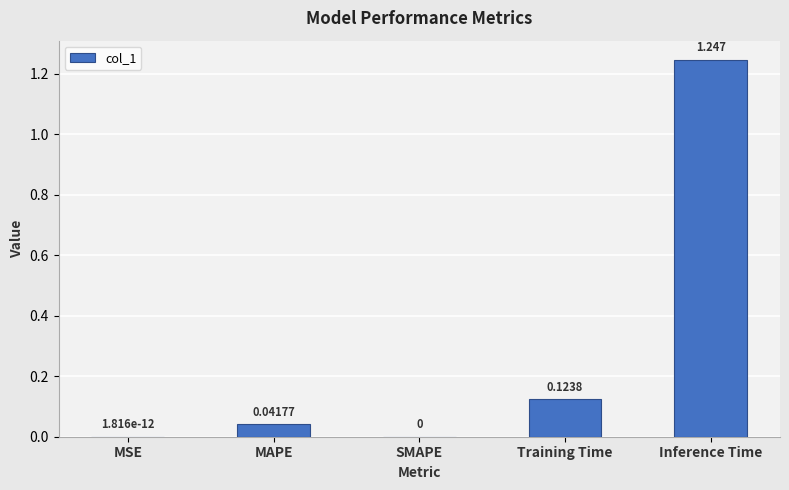

Is it true that the value at Training Time is 0.2?

False